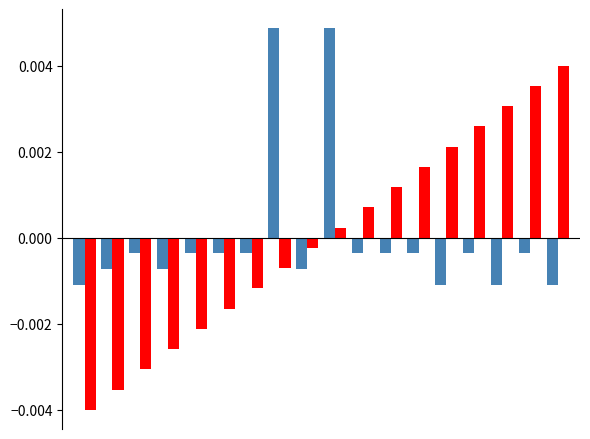

How many series are shown in this chart?

2